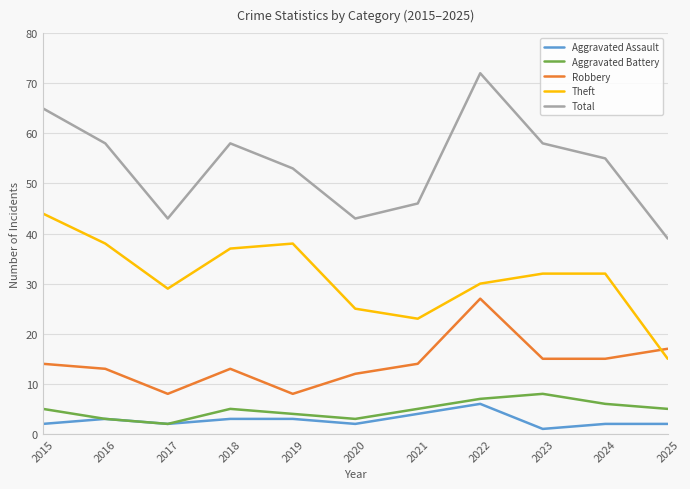

At 2023, list the series in order from largest to smallest.

Total, Theft, Robbery, Aggravated Battery, Aggravated Assault